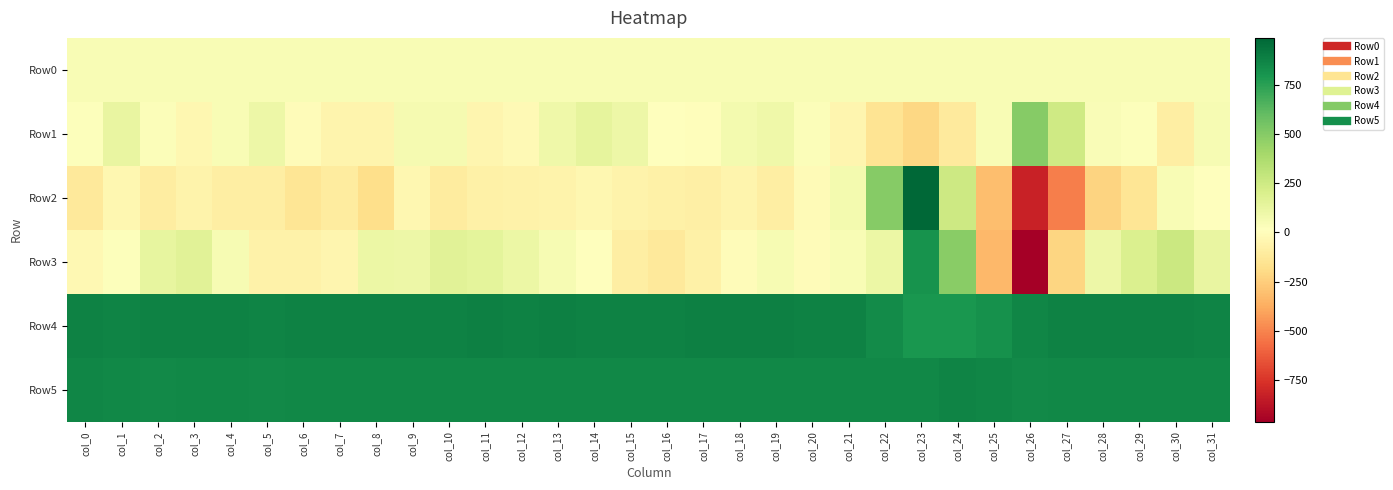

At how many categories does at least one series exceed 245?

32